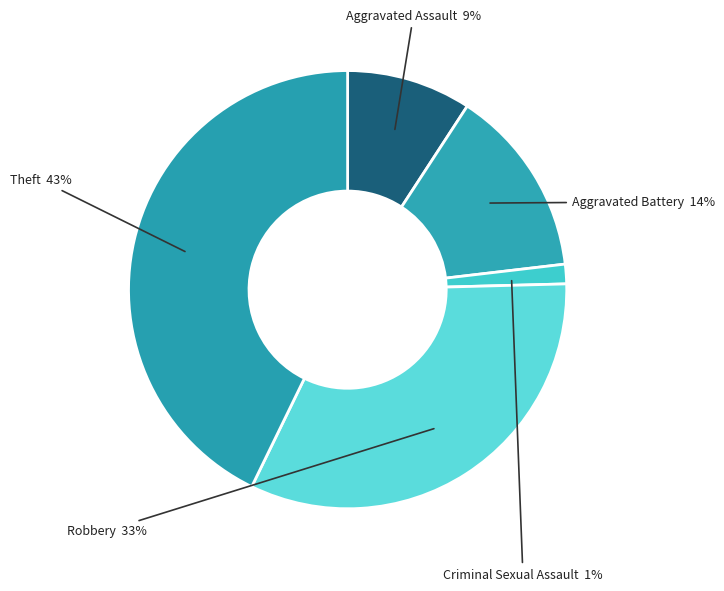

Rank the categories by value from highest to lowest.

Theft, Robbery, Aggravated Battery, Aggravated Assault, Criminal Sexual Assault